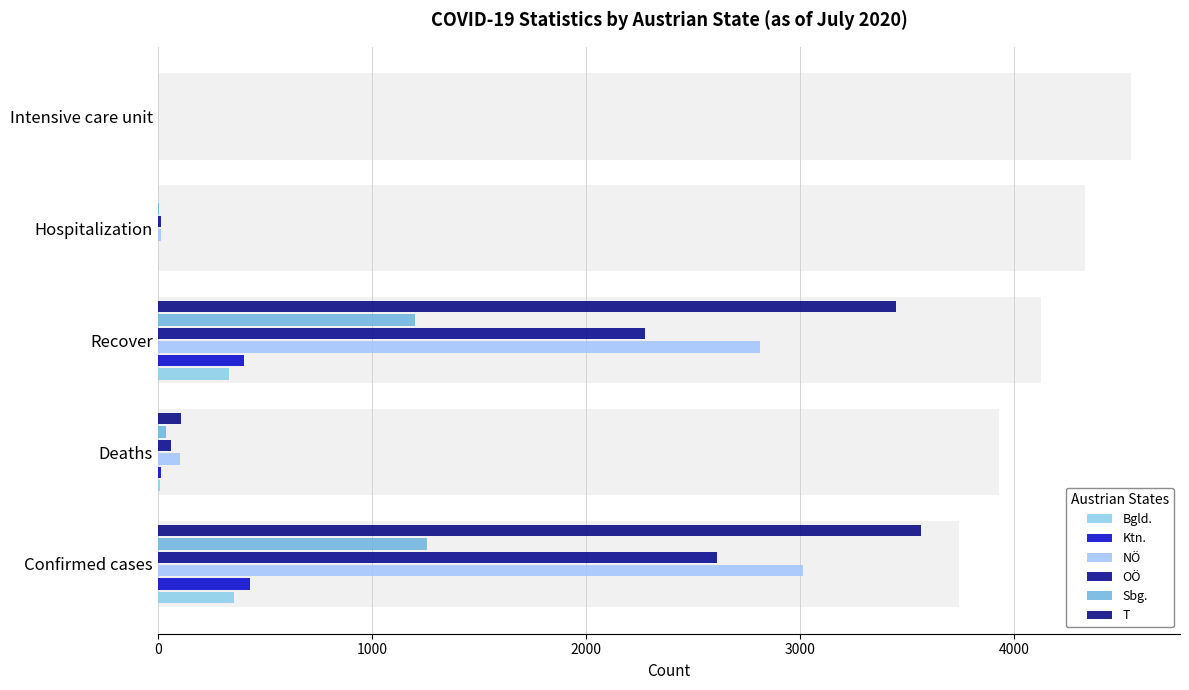

What is the sum of all OÖ values?

4965.0